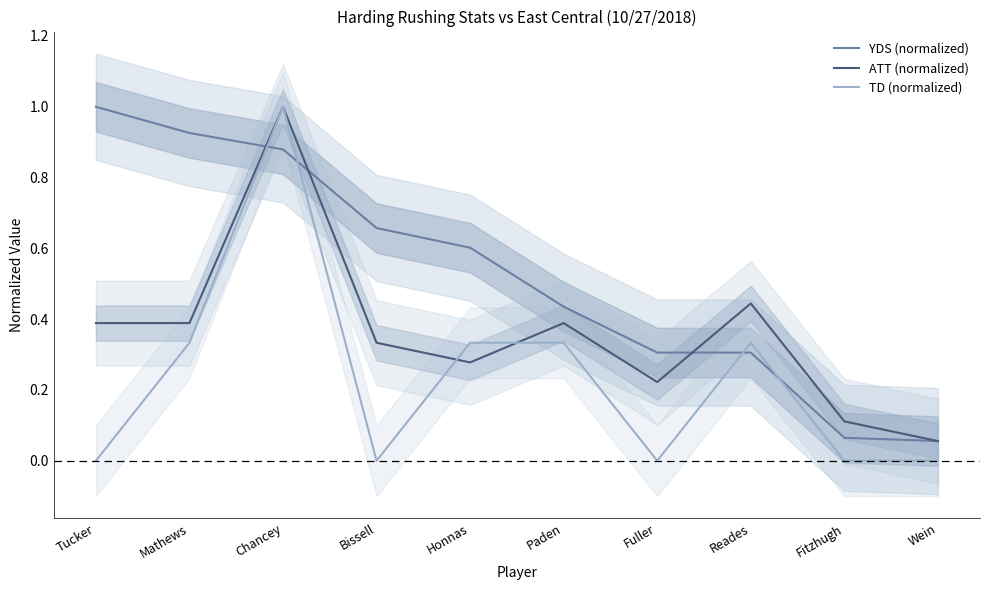

What is the difference between the maximum and minimum values in the YDS (normalized) series?

0.9